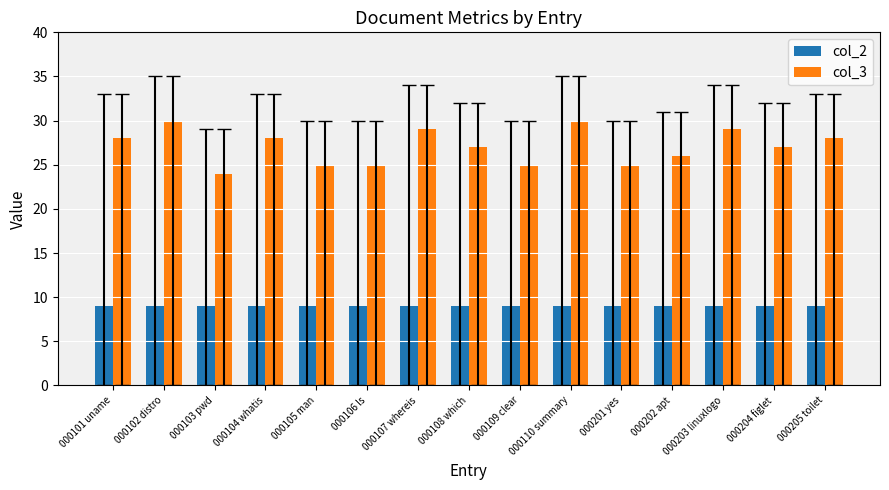

What is the label of the 11th bar from the right?

000105 man